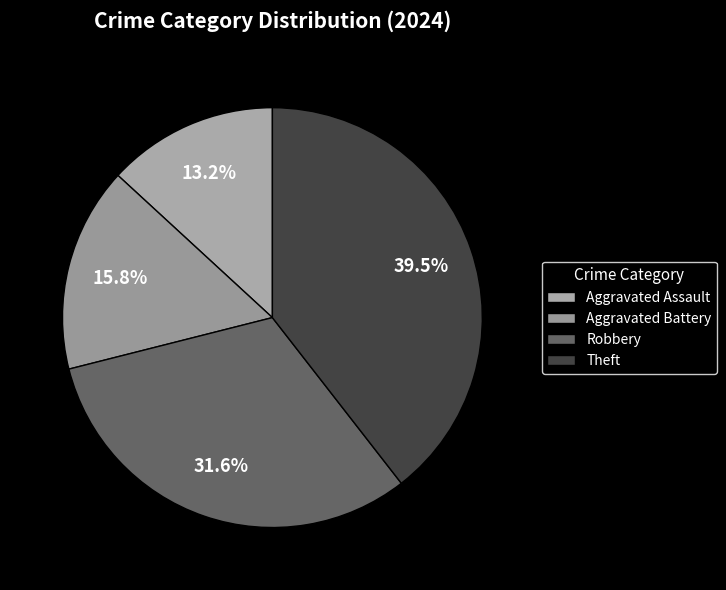

Rank the categories by value from highest to lowest.

Theft, Robbery, Aggravated Battery, Aggravated Assault